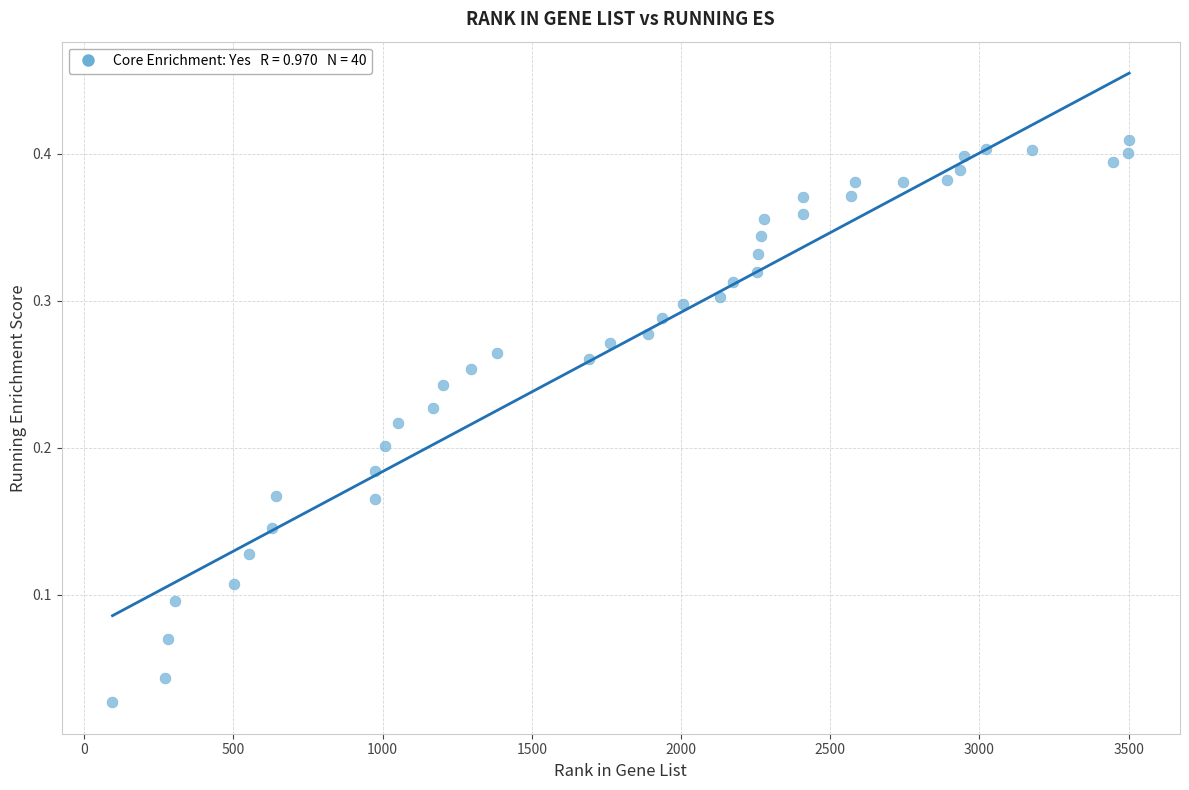

What is the range of X values (max minus min)?

3407.0